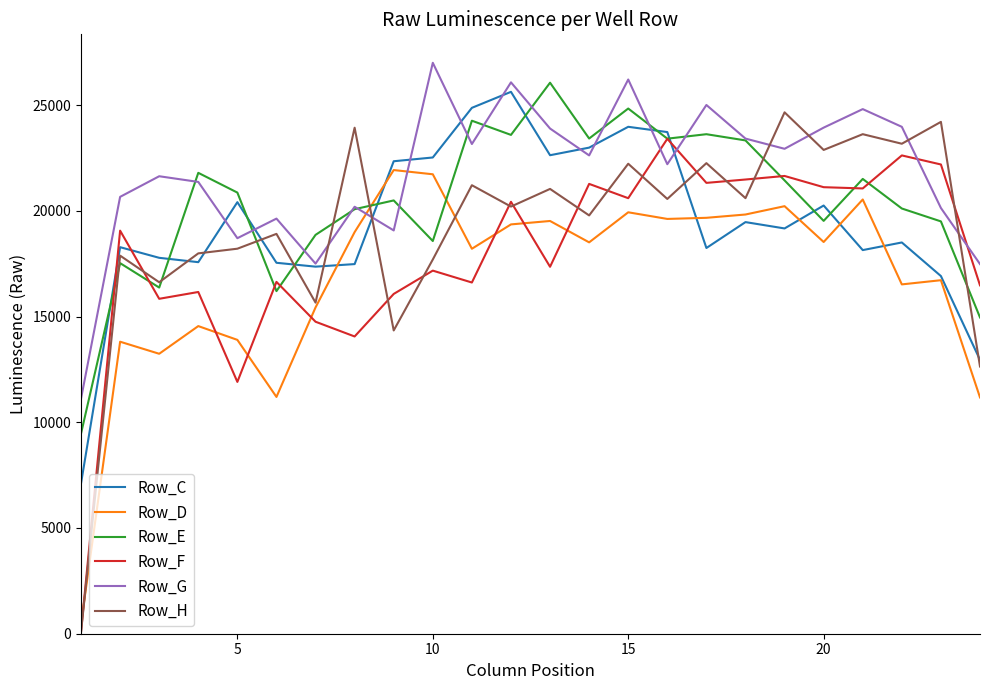

Which series has the widest spread of values?

Row_H